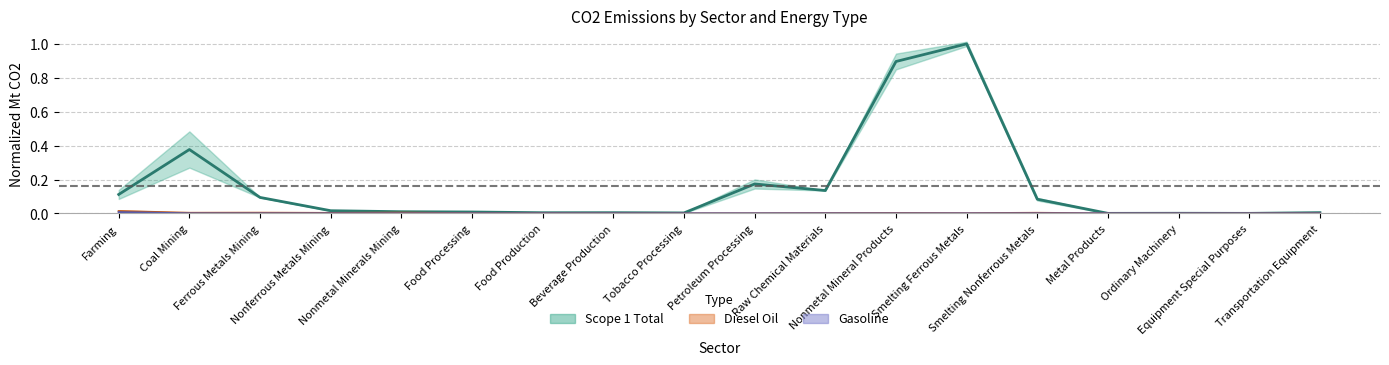

Rank the series at Food Processing from lowest to highest value.

Gasoline, Diesel Oil, Scope 1 Total